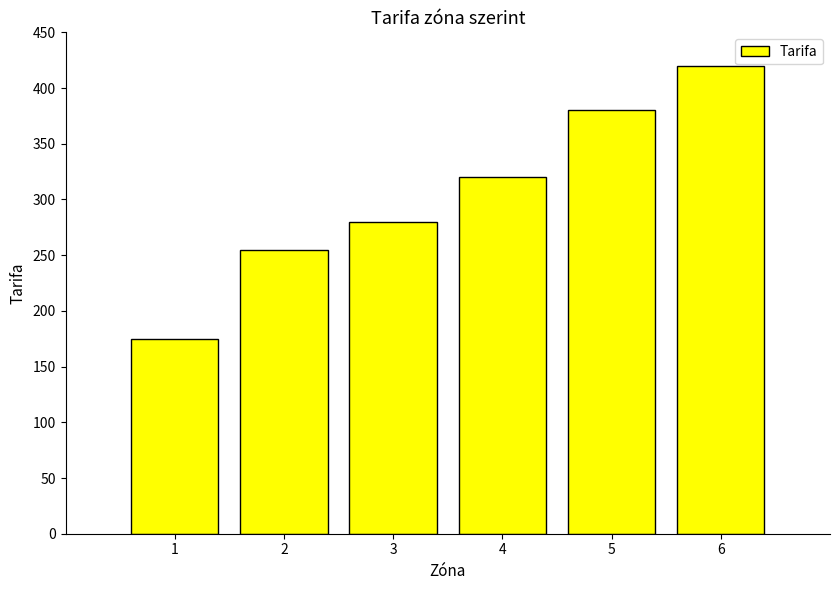

Which label corresponds to the smallest value in the chart?

1